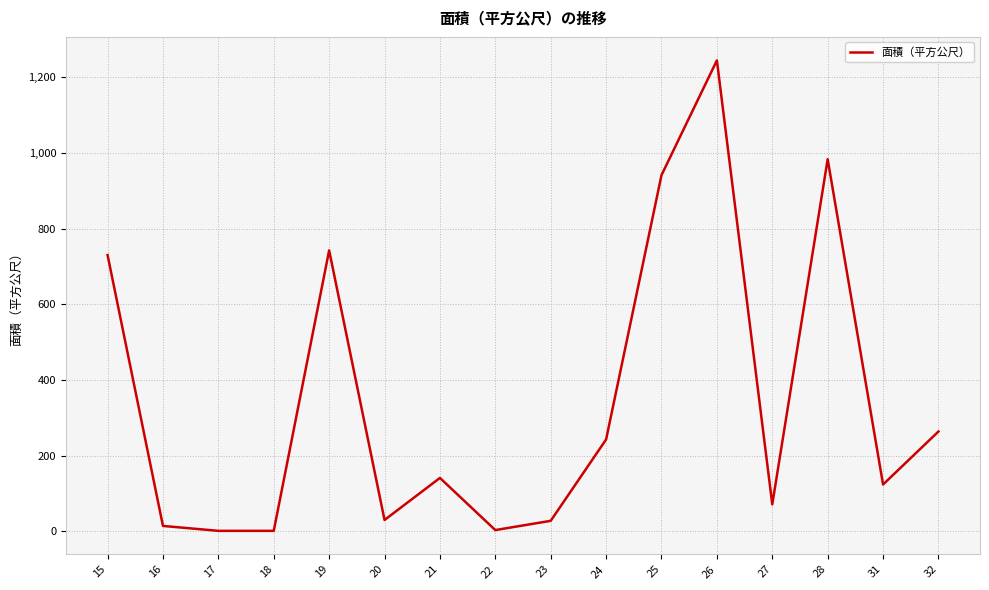

Approximately how many times larger is the value at 24 compared to 27?

3.4